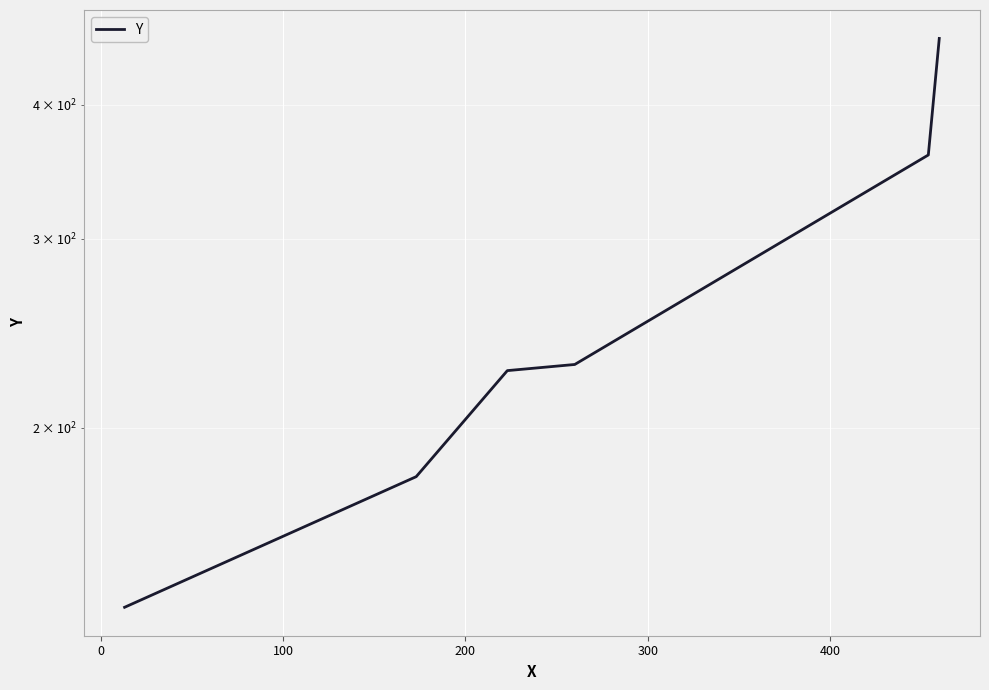

What is the average value?

265